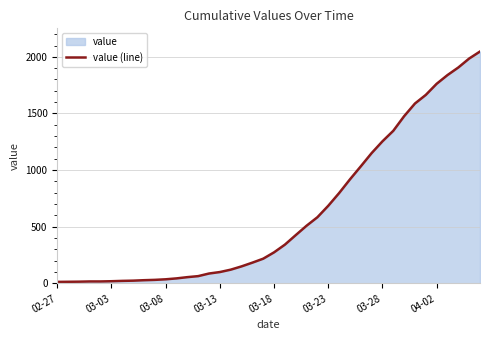

At which category does the chart reach its minimum across all series?

02-27